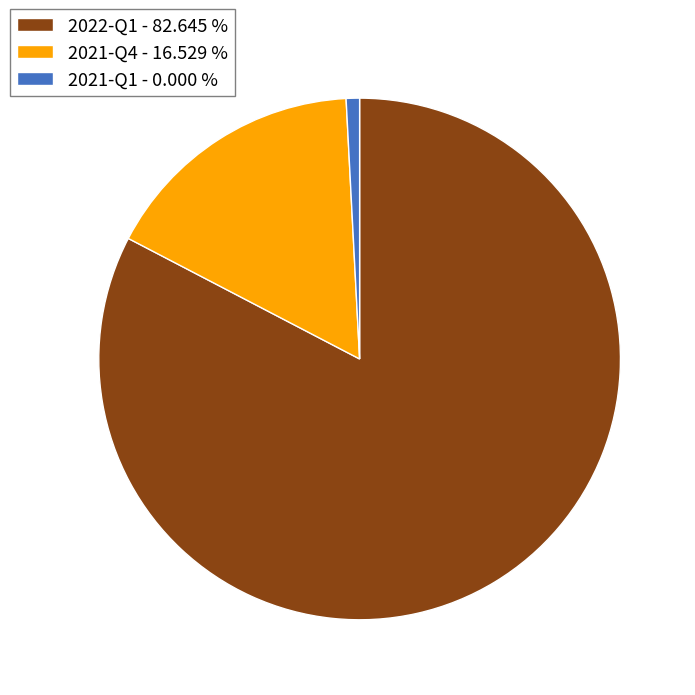

Is the sum of 2022-Q1 - 82.645 % and 2021-Q4 - 16.529 % greater than half?

Yes